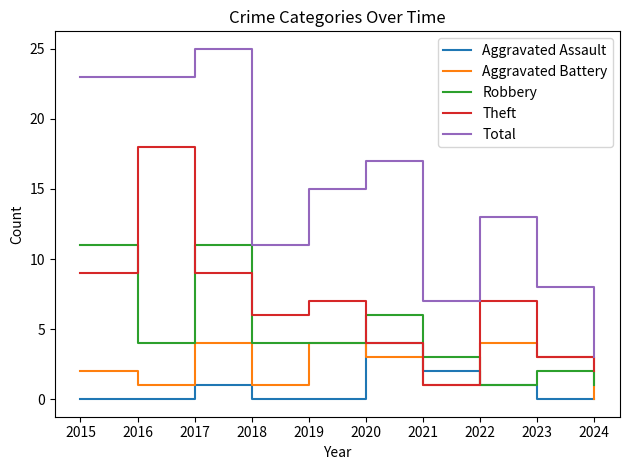

True or false: Total and Aggravated Battery cross at least once.

False